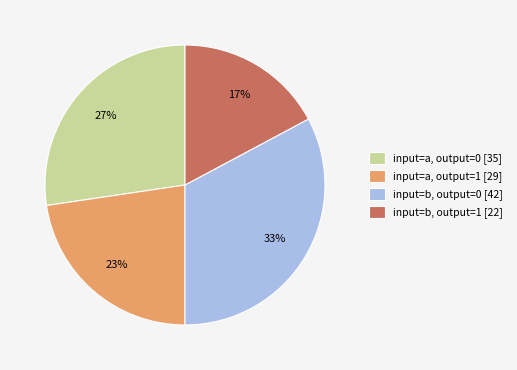

Is it true that input=a, output=0 is 27% of the pie?

True